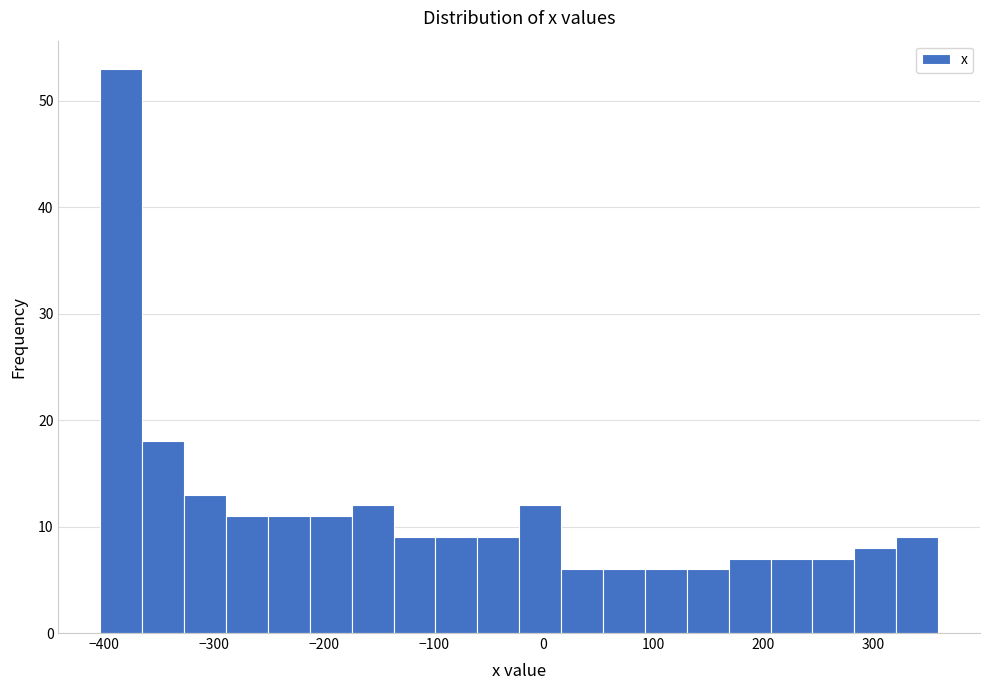

Around what value on the x-axis is the tallest bar? Give the approximate position of its centre, as read against the axis.

-380